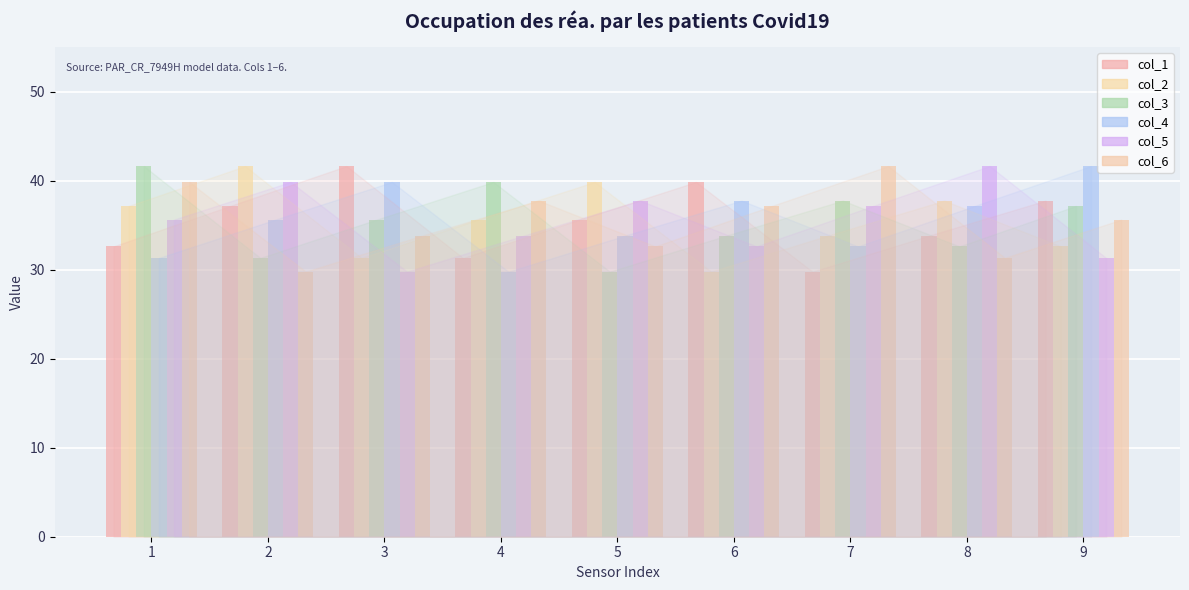

True or false: col_5 has a value of 35.6 at 1.

True